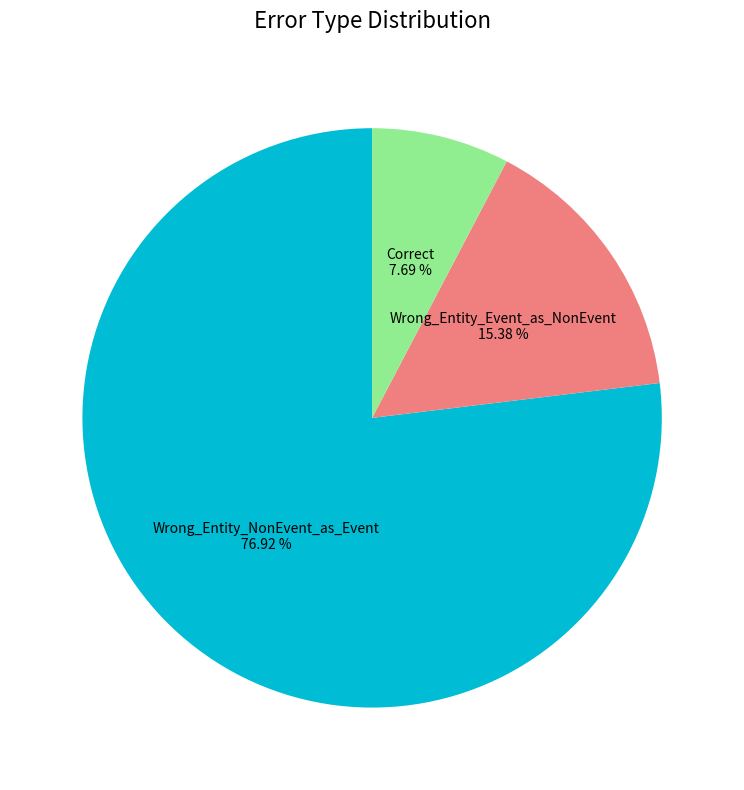

Is there a majority slice in this chart?

Yes